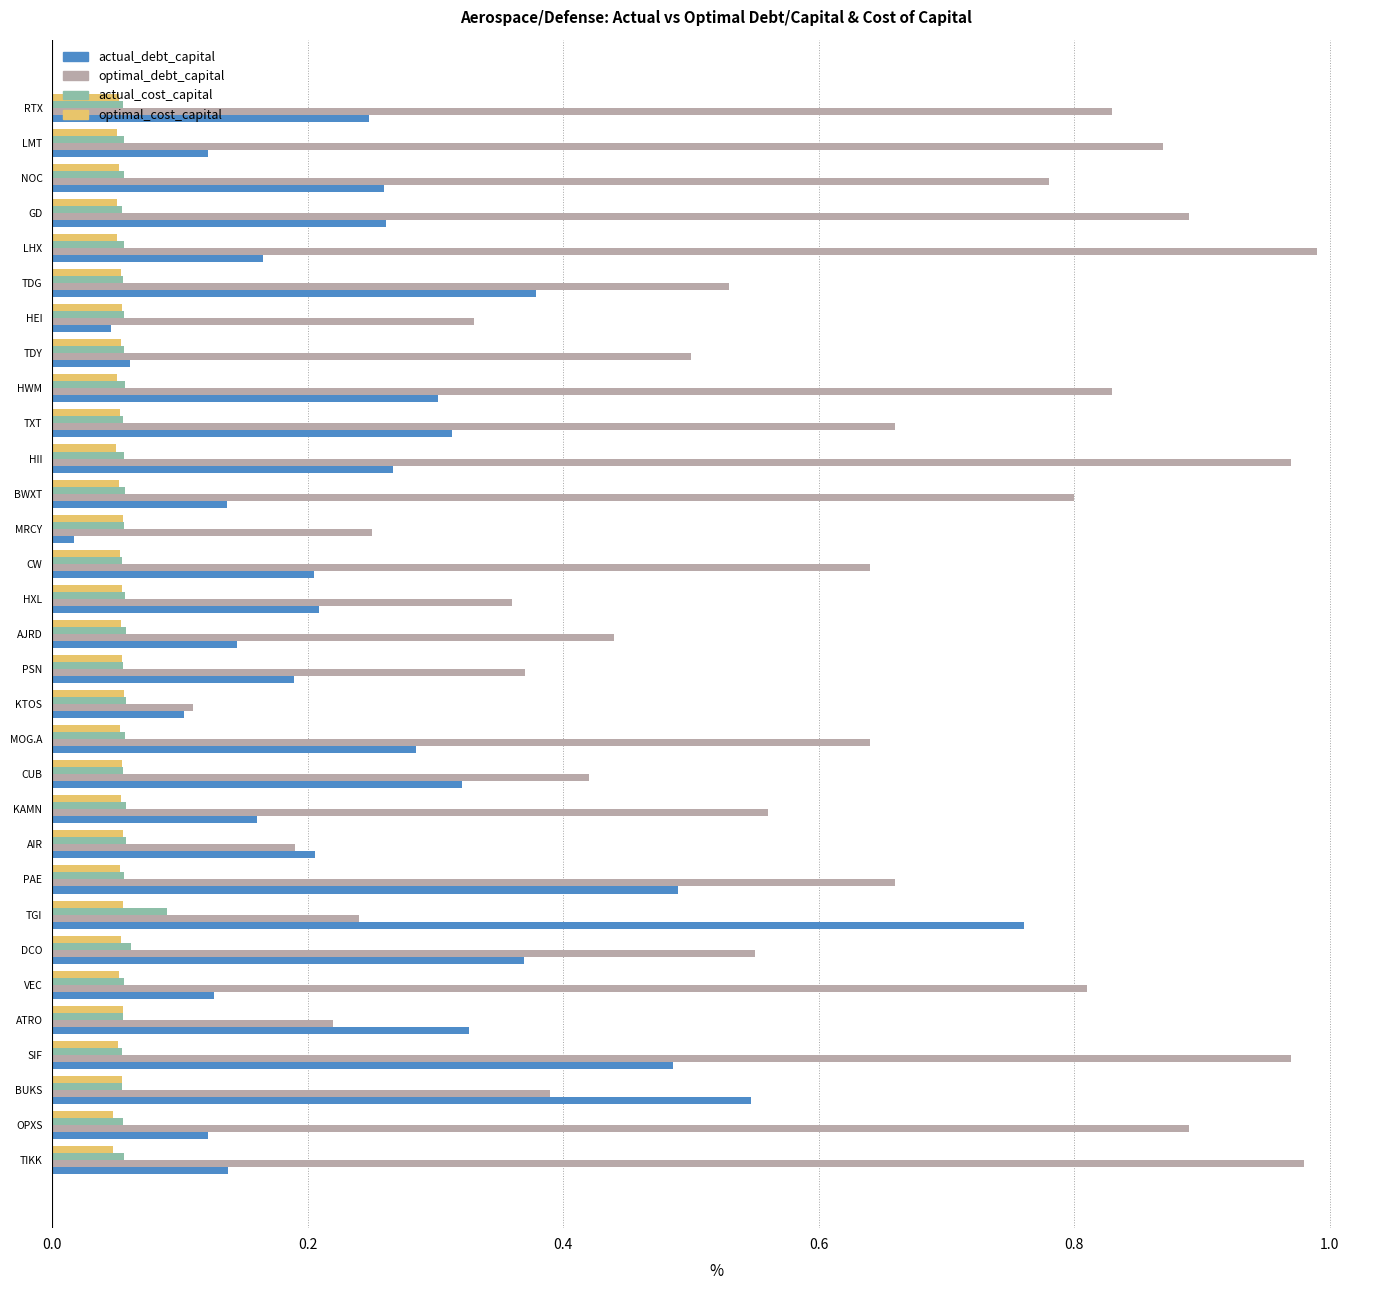

At which label does optimal_debt_capital reach its peak?

LHX